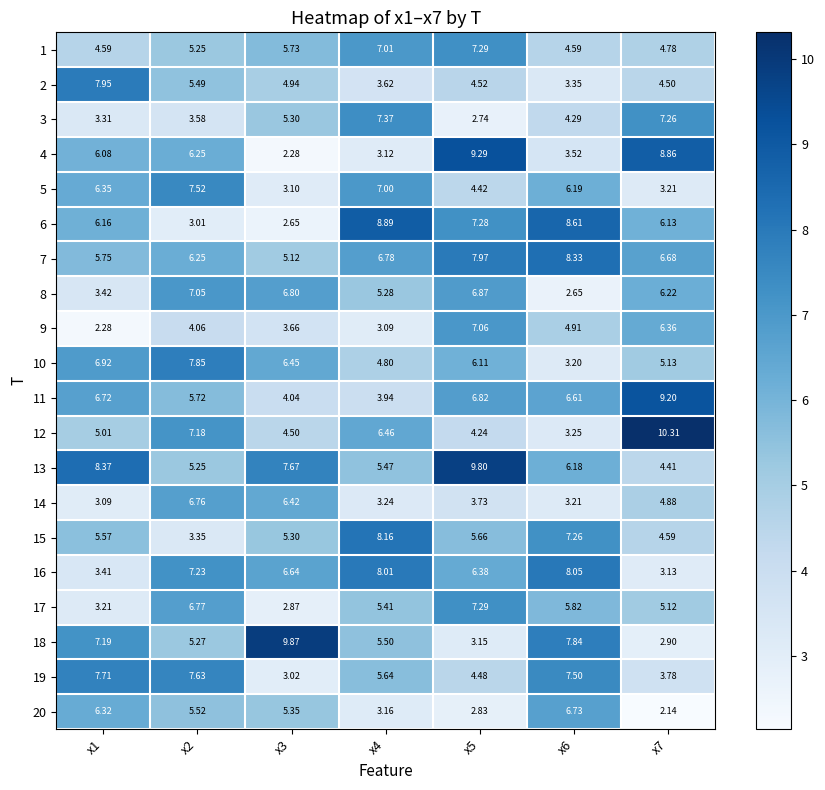

How many data points in 3 are less than 4?

3